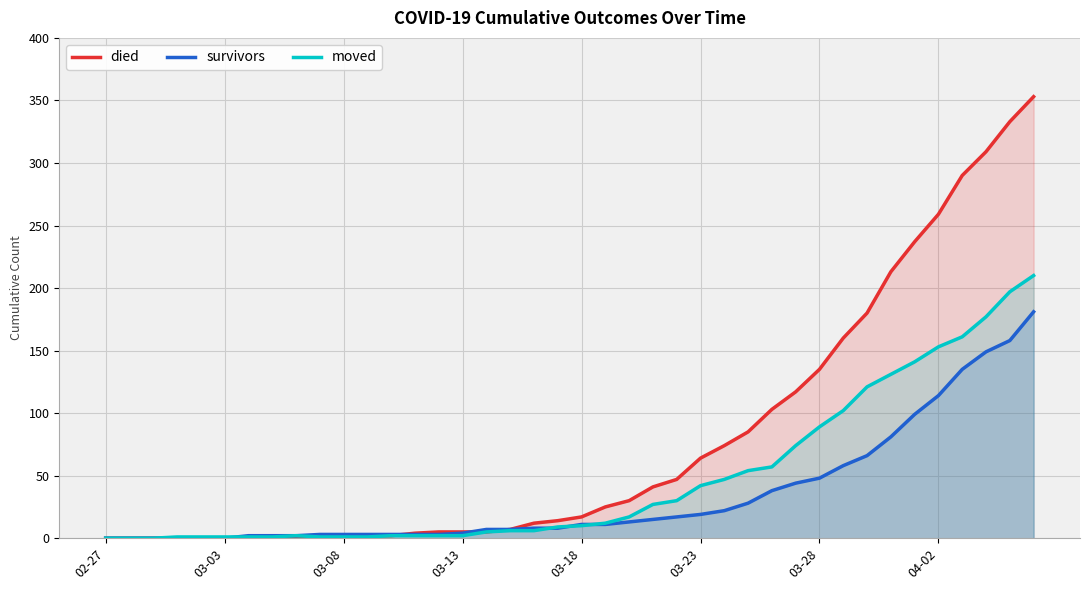

How many data points in moved are above 10?

19